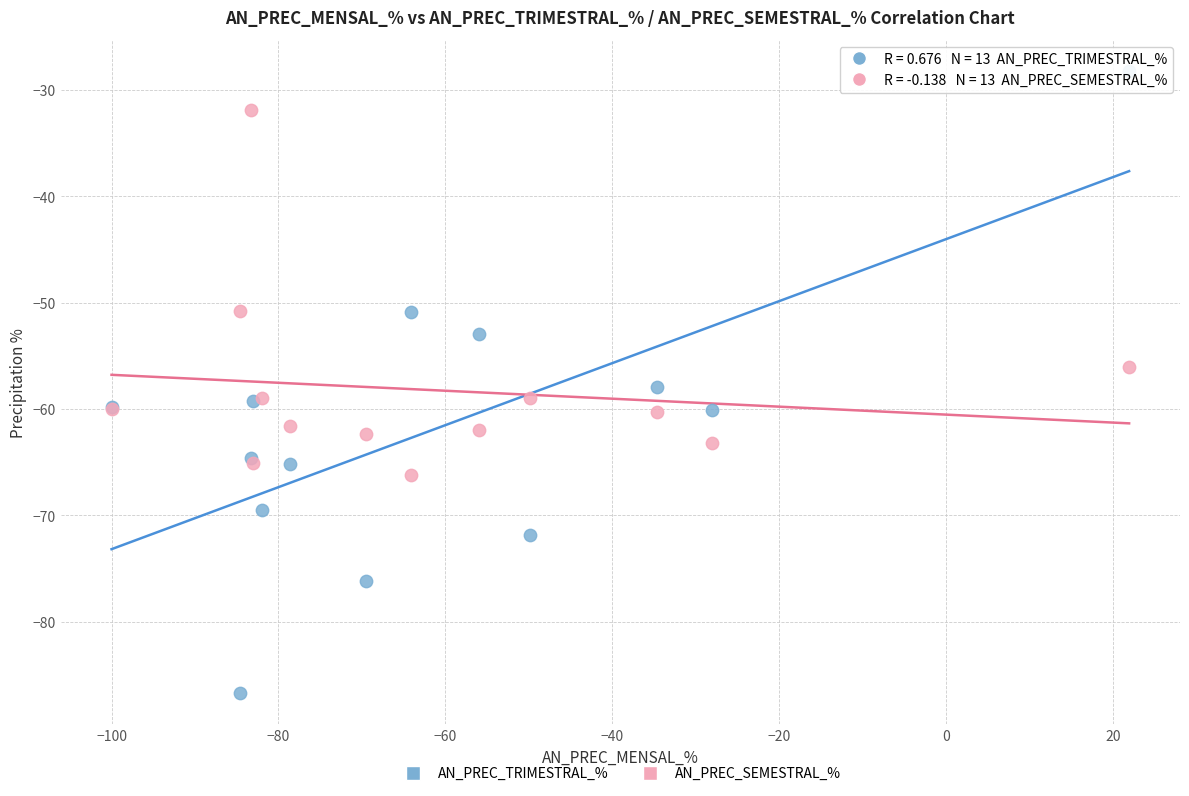

Which series contains the highest Y value?

AN_PREC_TRIMESTRAL_%